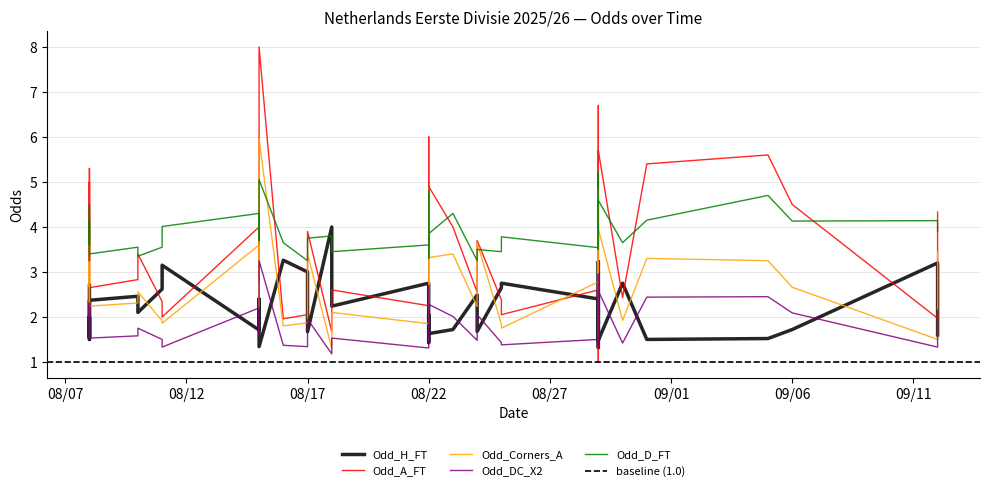

Where is the first local maximum for Odd_A_FT?

2025-08-08